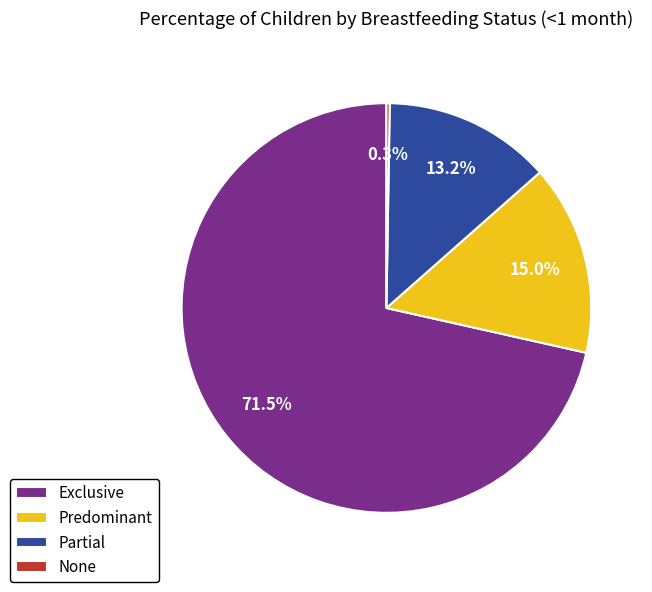

What percentage is NOT represented by Predominant?

85.0%